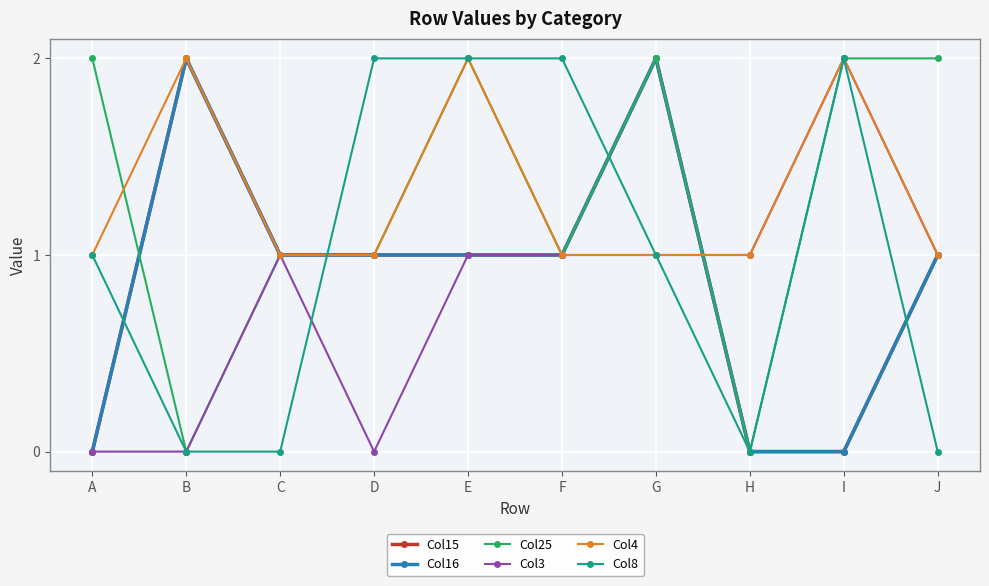

Which series has the largest range (max minus min)?

Col15